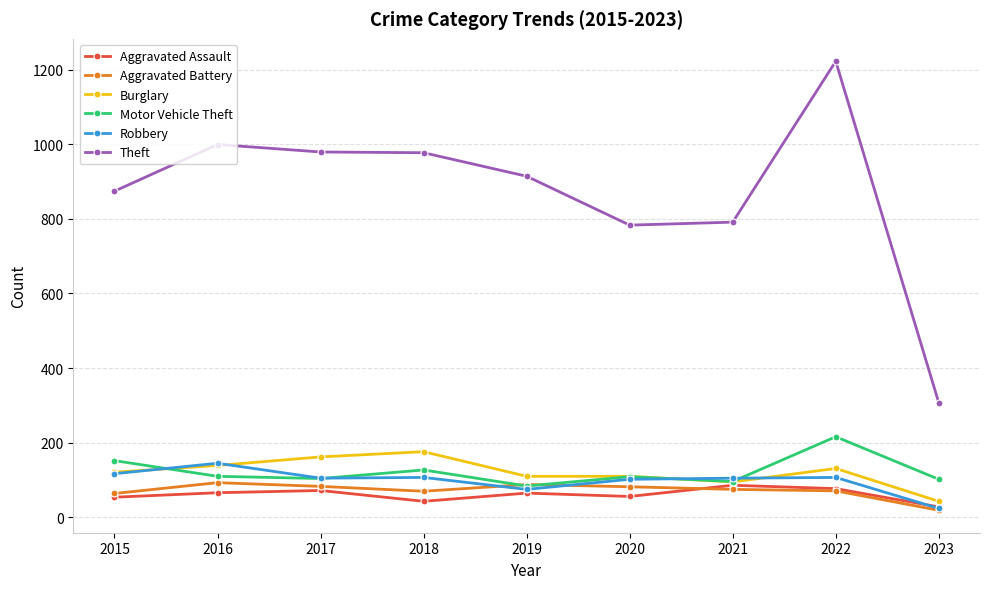

True or false: Aggravated Assault has a value of 66 at 2016.

True